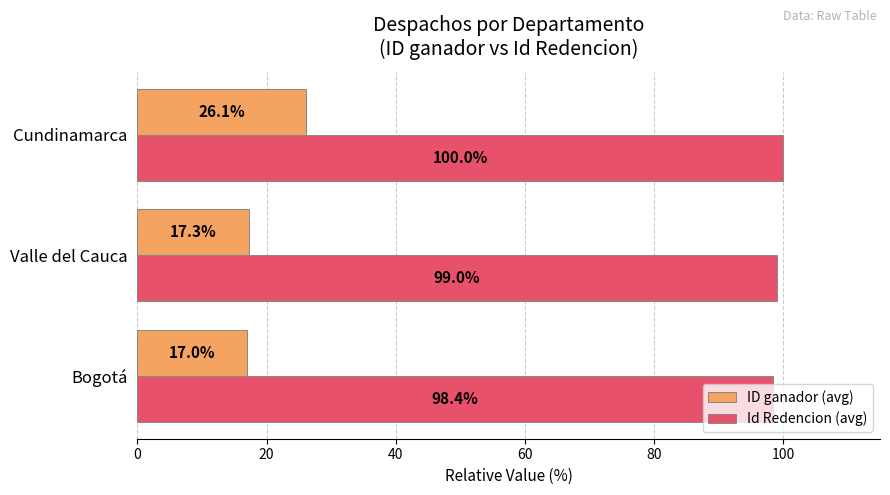

Which series has the largest range (max minus min)?

ID ganador (avg)